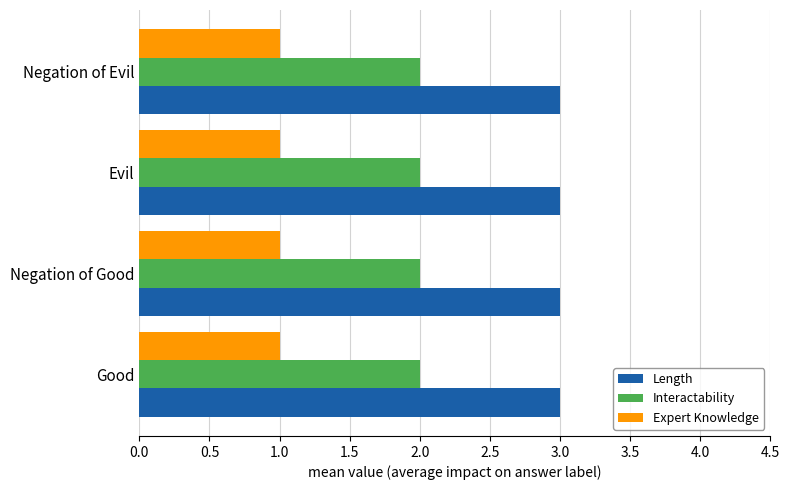

Rank the series at Negation of Good from lowest to highest value.

Expert Knowledge, Interactability, Length